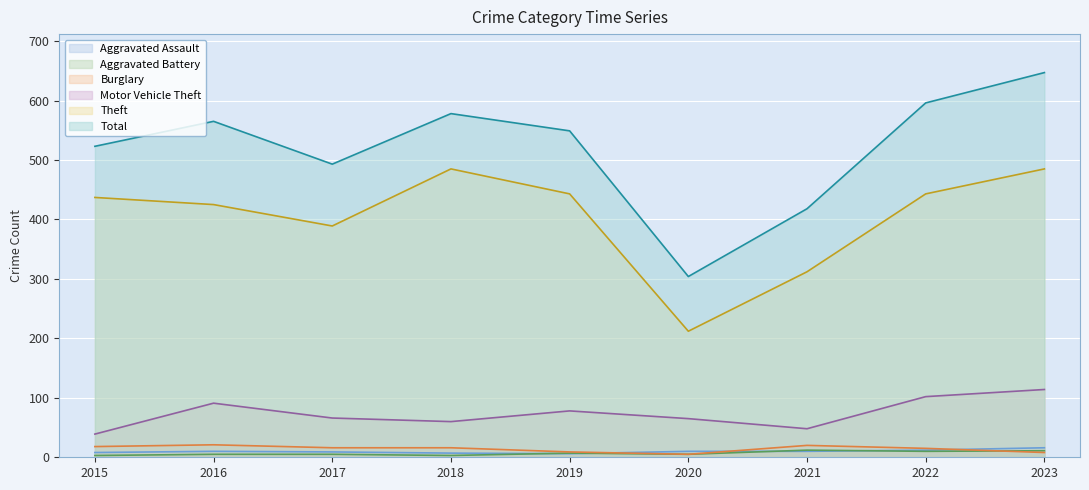

True or false: Burglary has more than 2 points higher than both neighbors.

False